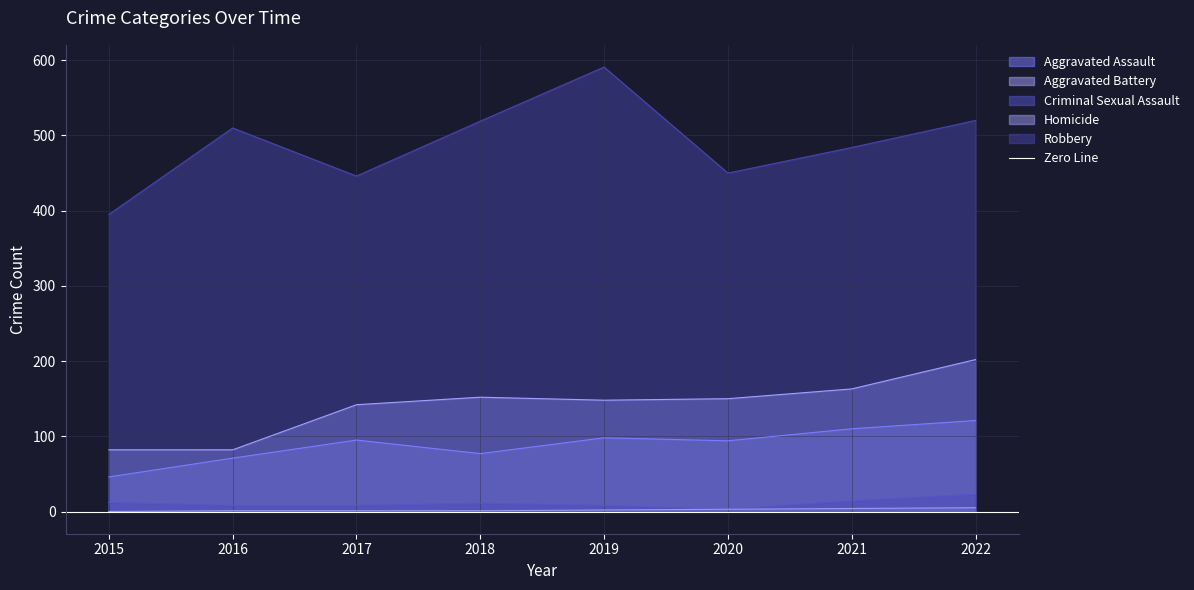

Reading left to right, extract all data points from this chart.

Aggravated Assault: 46	71	95	77	98	94	110	121
Aggravated Battery: 82	82	142	152	148	150	163	202
Criminal Sexual Assault: 12	8	8	11	8	3	14	23
Homicide: 0	1	1	1	2	3	4	5
Robbery: 395	510	446	519	591	450	484	520